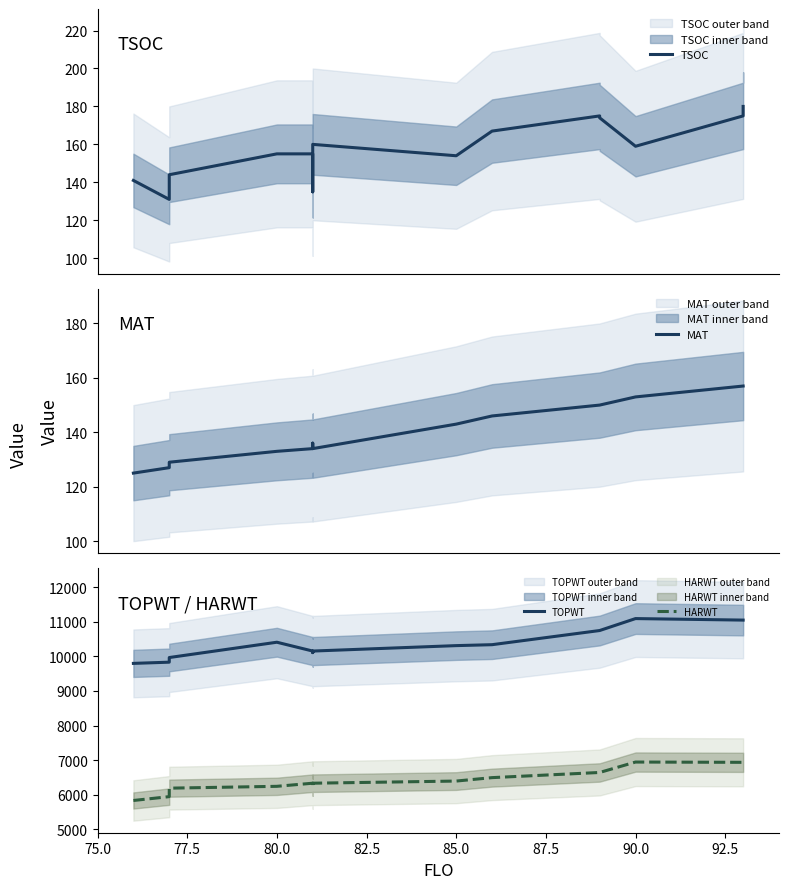

What is the value of the TSOC point at the 4th from the left?

155